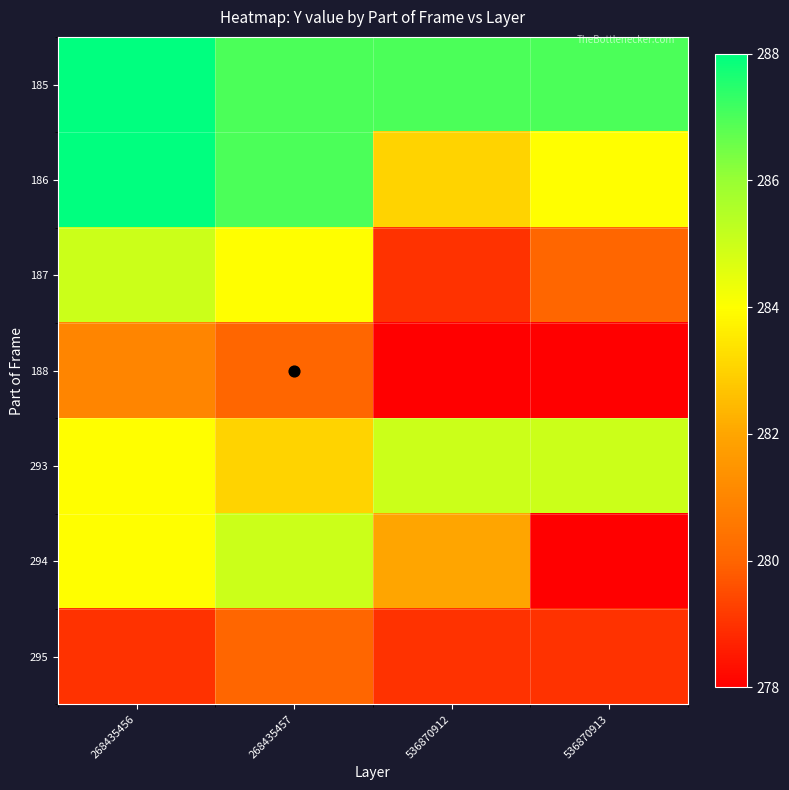

Which series has the largest total across all categories?

185